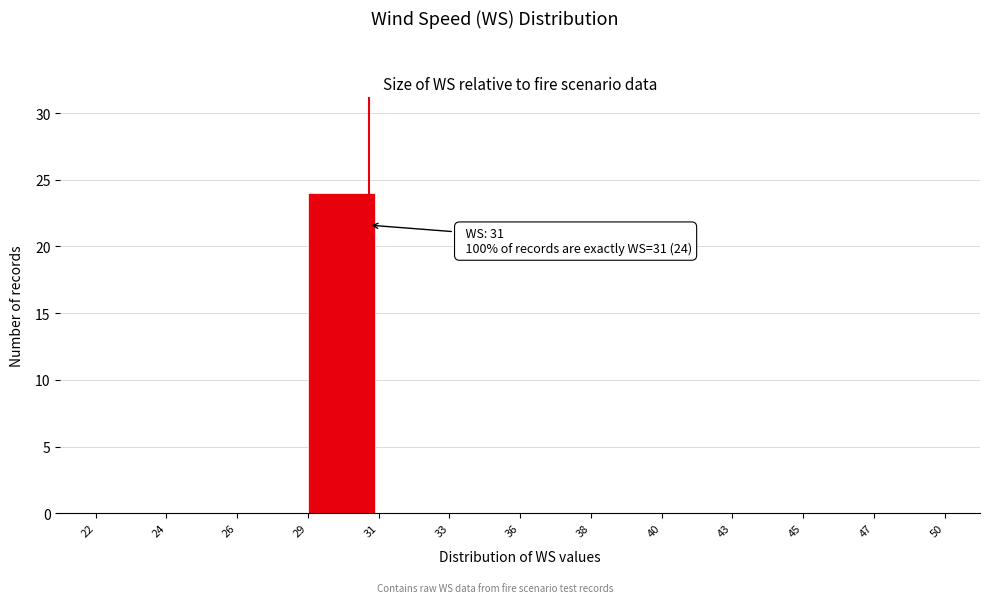

What is the greatest value displayed?

24